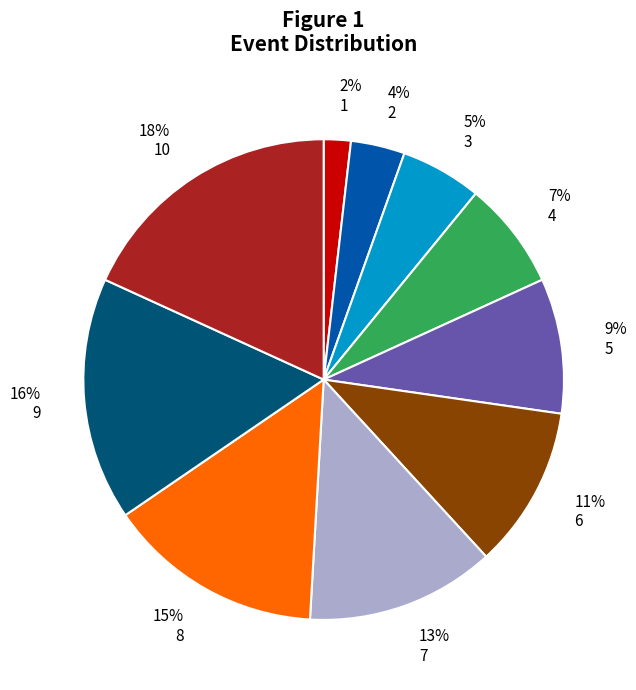

To the nearest percent, what portion does 4 represent?

7%